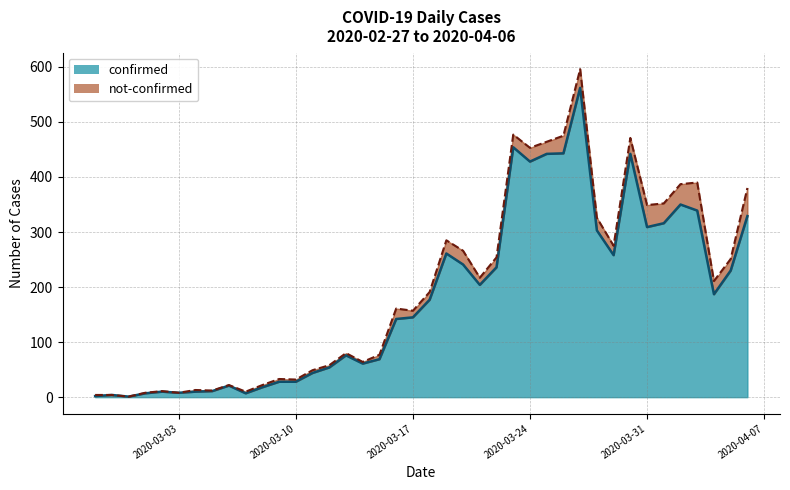

Which has a higher value, 2020-03-28 or 2020-03-11?

2020-03-28